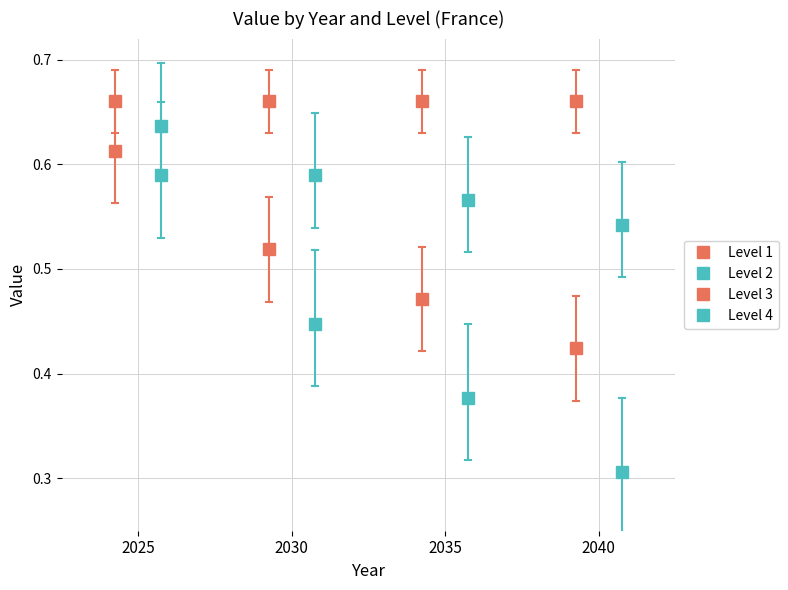

True or false: Level 2 and Level 4 cross at least once.

False